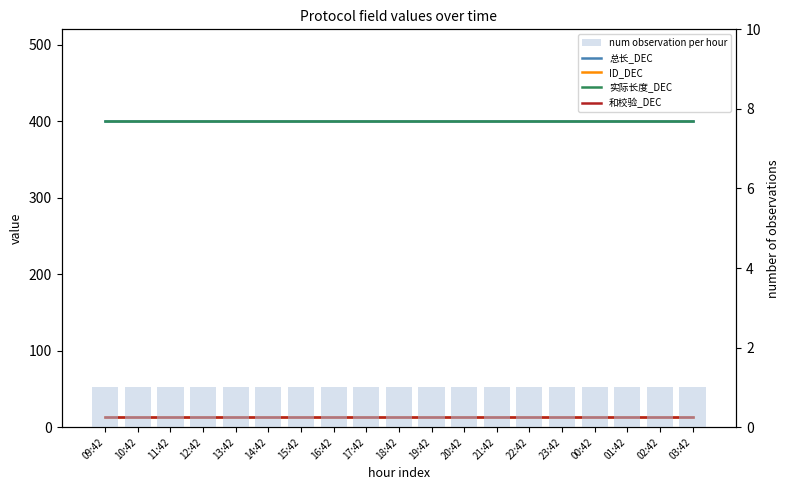

What is the sum of the num observation per hour values at 23:42 and 00:42?

2